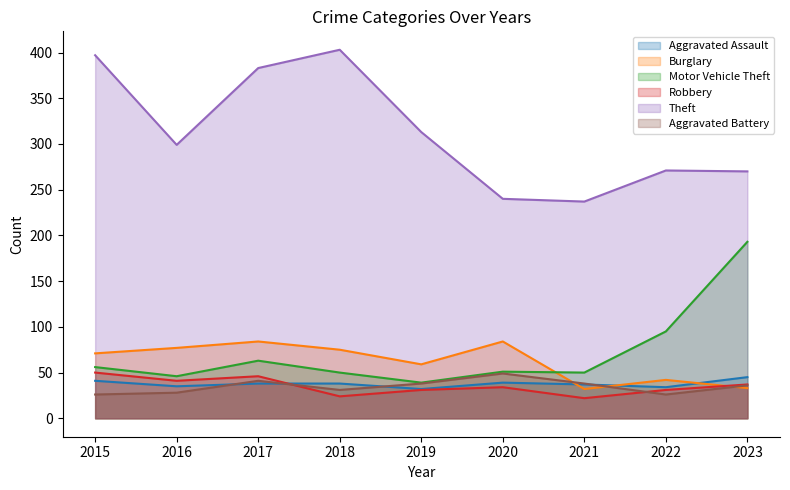

Reading left to right, extract all data points from this chart.

Aggravated Assault: 41	35	38	38	32	39	37	34	45
Burglary: 71	77	84	75	59	84	32	42	33
Motor Vehicle Theft: 56	46	63	50	39	51	50	95	193
Robbery: 50	41	46	24	31	34	22	31	37
Theft: 397	299	383	403	313	240	237	271	270
Aggravated Battery: 26	28	41	31	38	49	38	26	36